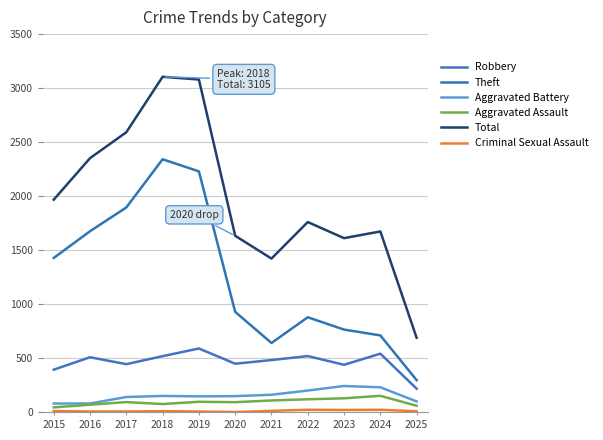

Read the Criminal Sexual Assault value at 2023, to the nearest 10.

20